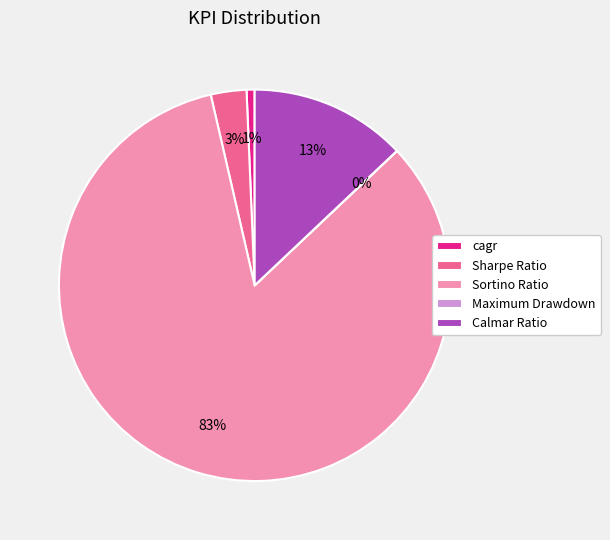

The cagr slice represents 1% of the pie. True or false?

True